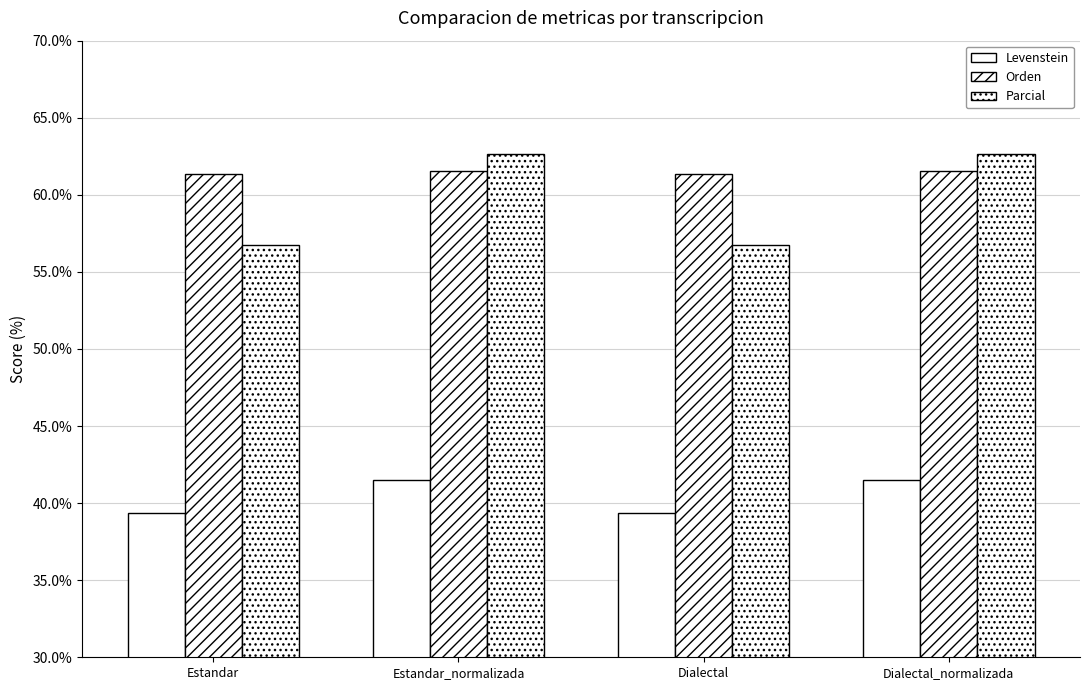

Are the bars grouped side by side (vs. stacked)?

Yes